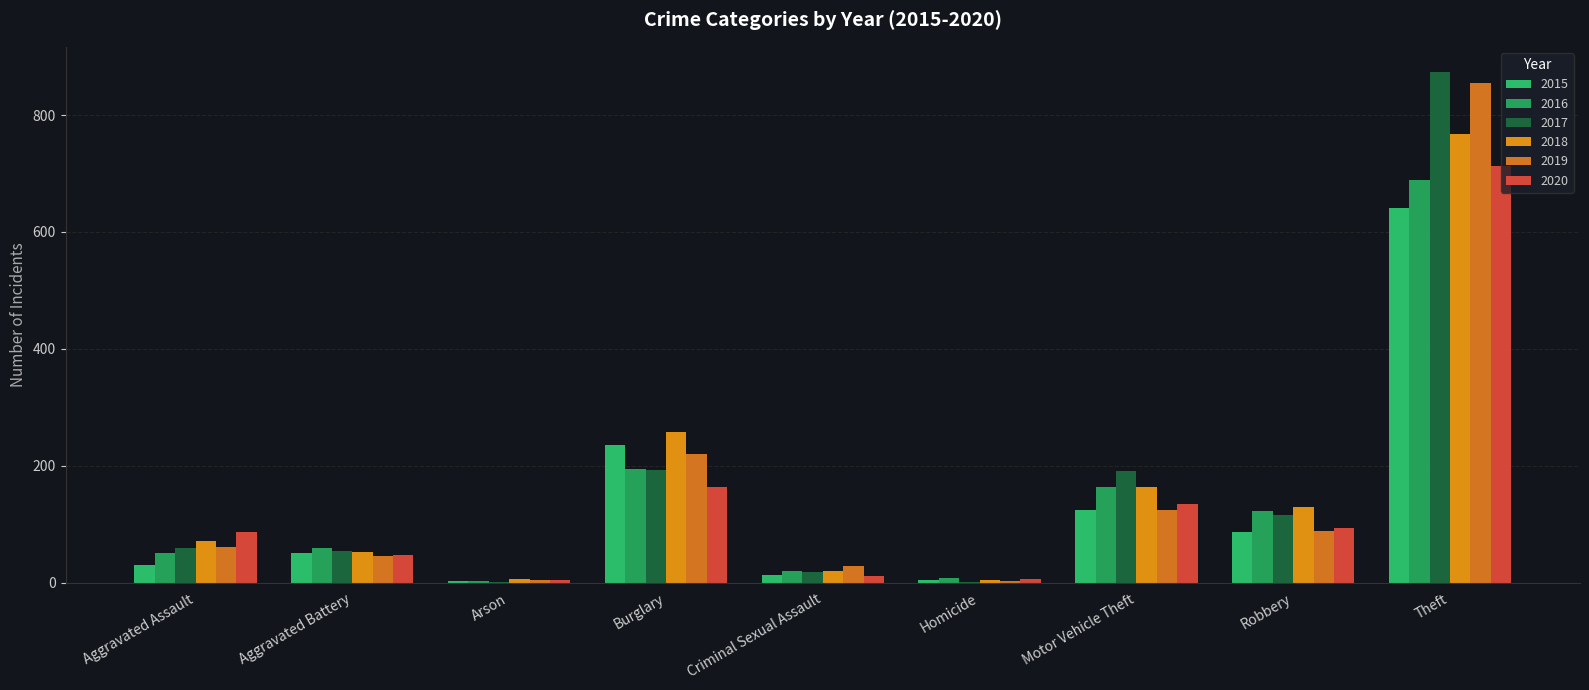

Count the number of categories in the chart.

9